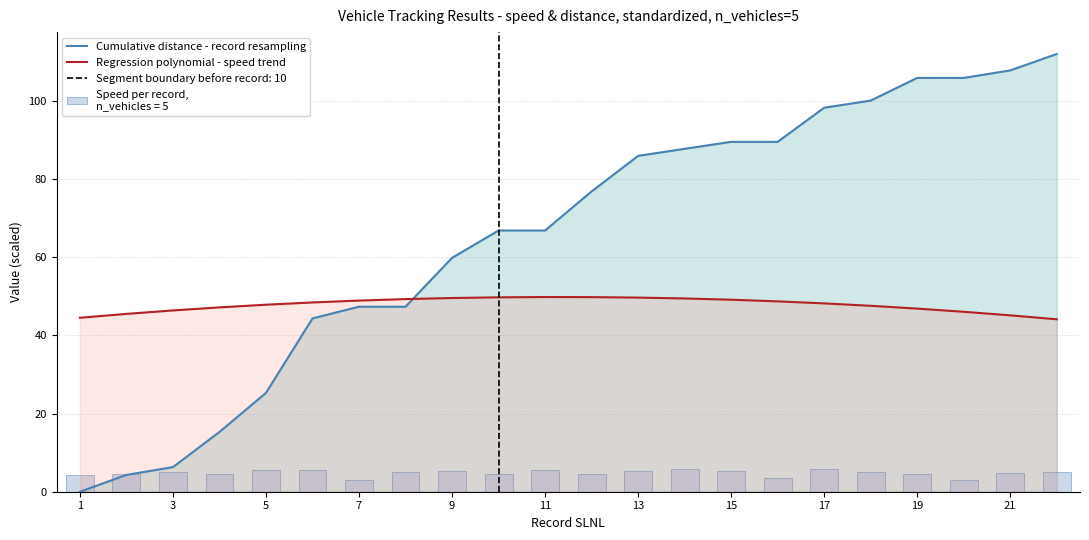

Is it true that Cumulative distance - record resampling equals 6.3 at 3?

True